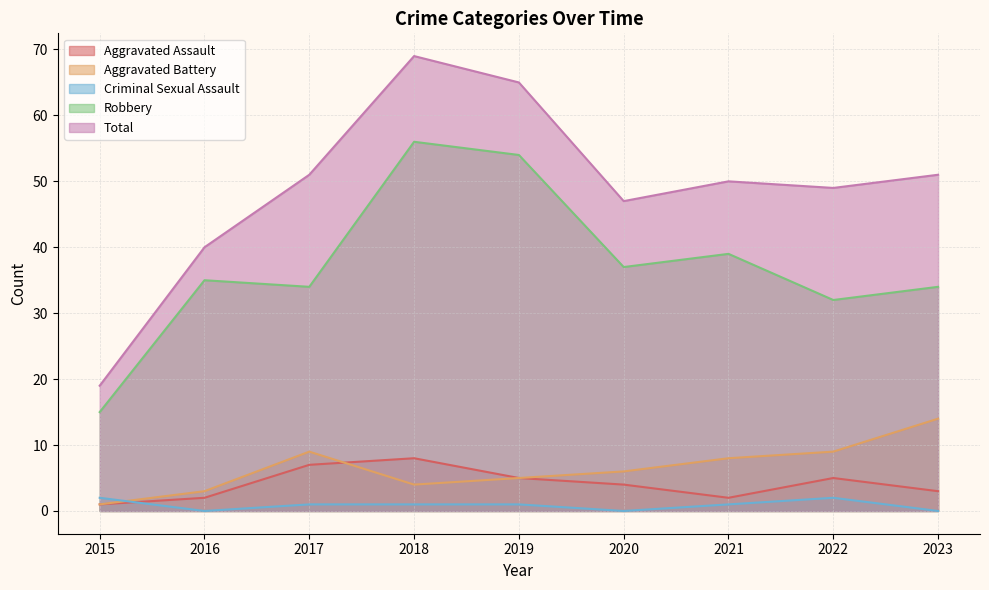

What is the approximate value of Aggravated Assault at 2022?

5